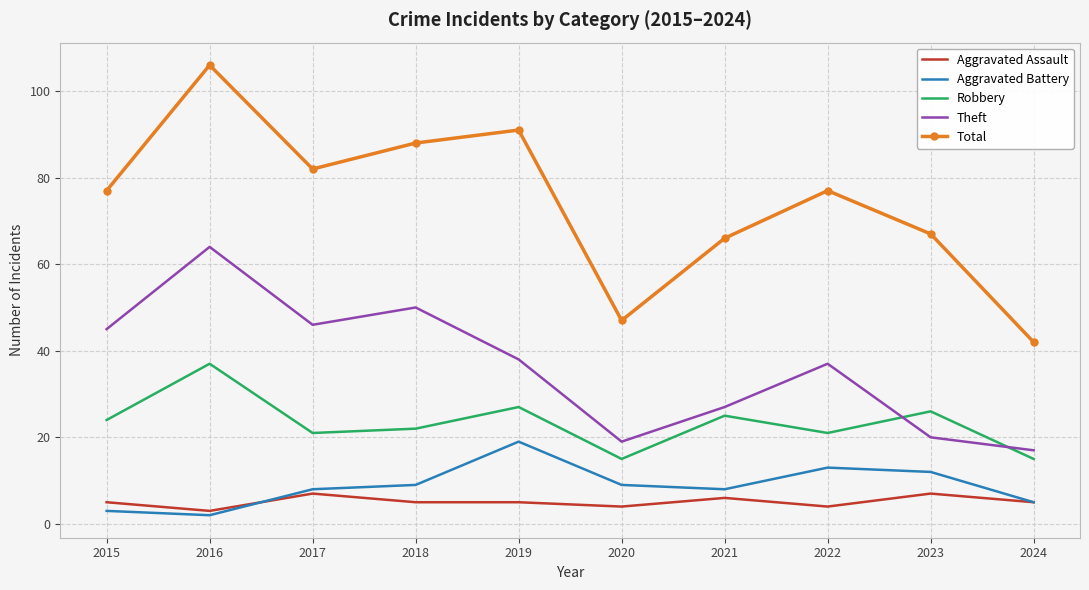

What is the lowest value of the Aggravated Assault series?

3